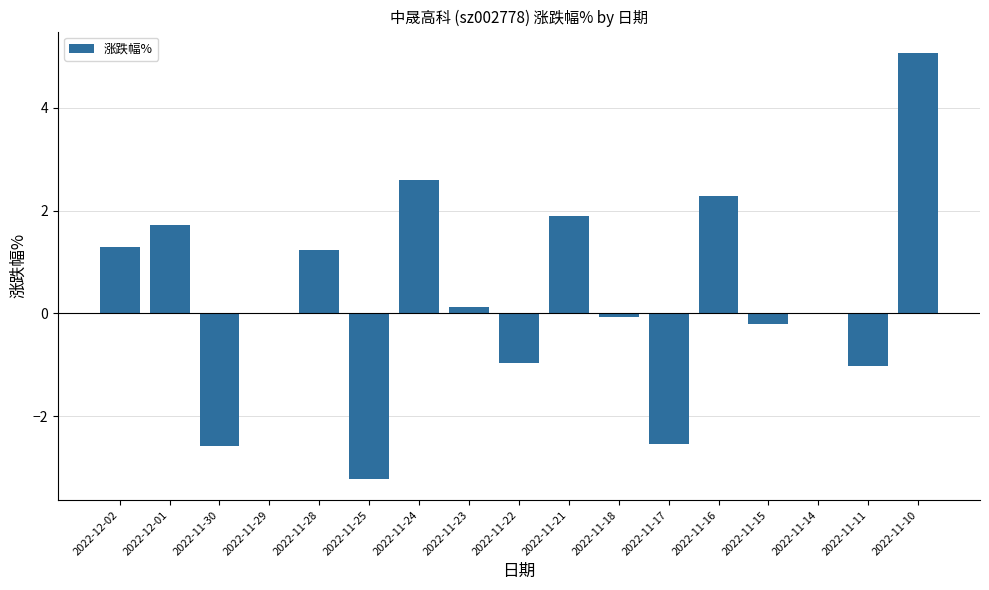

What is the change in value from 2022-11-24 to 2022-11-15?

-2.8